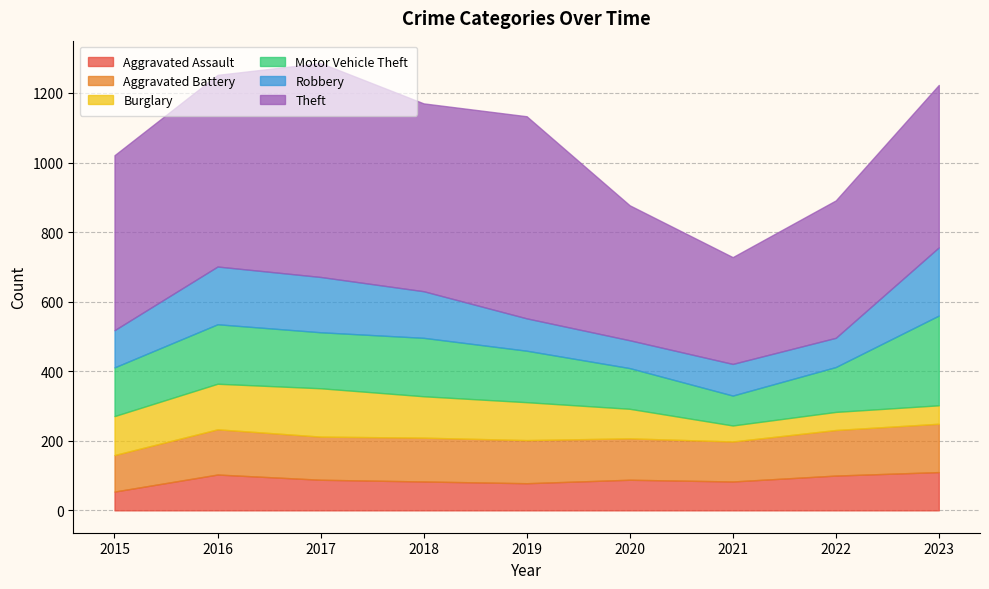

How many intersections are there between Robbery and Motor Vehicle Theft?

2